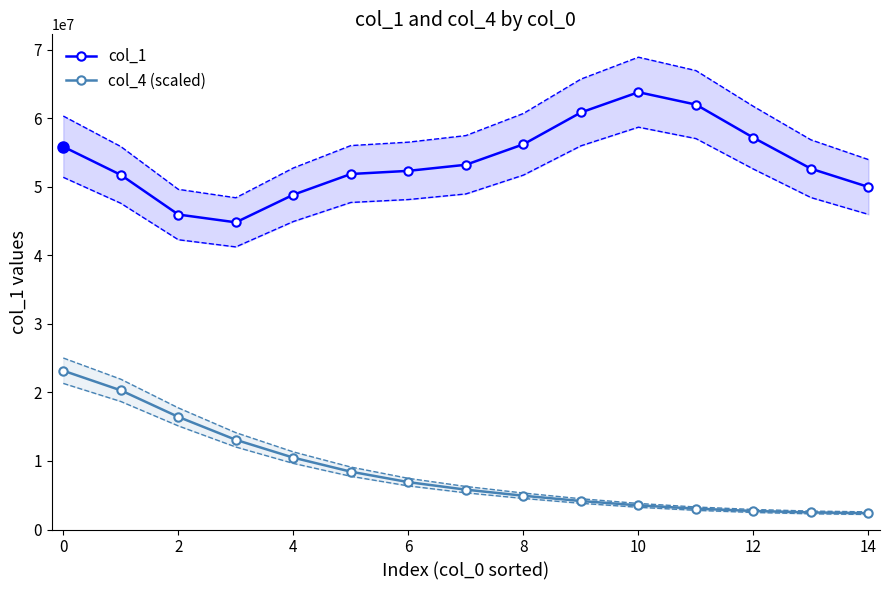

At how many categories does at least one series exceed 27898928?

15